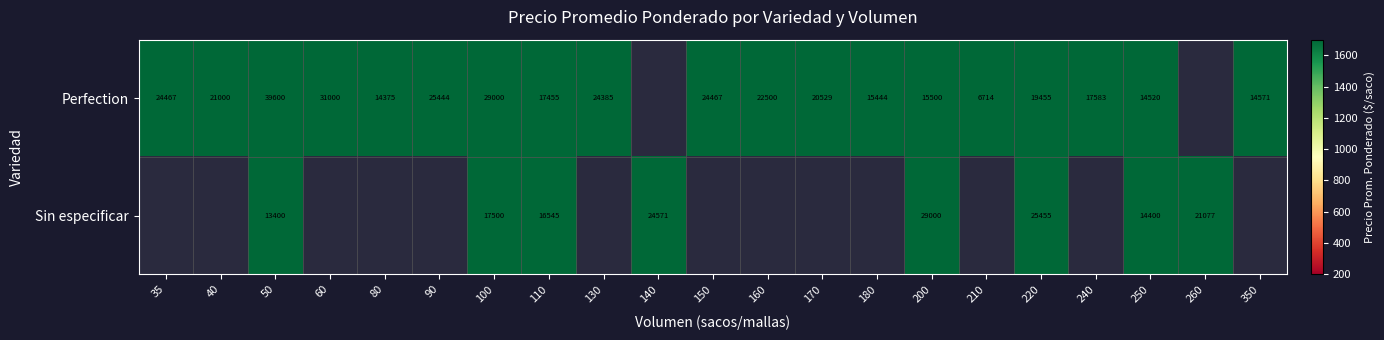

The value of Perfection at 210 is 1701. True or false?

False